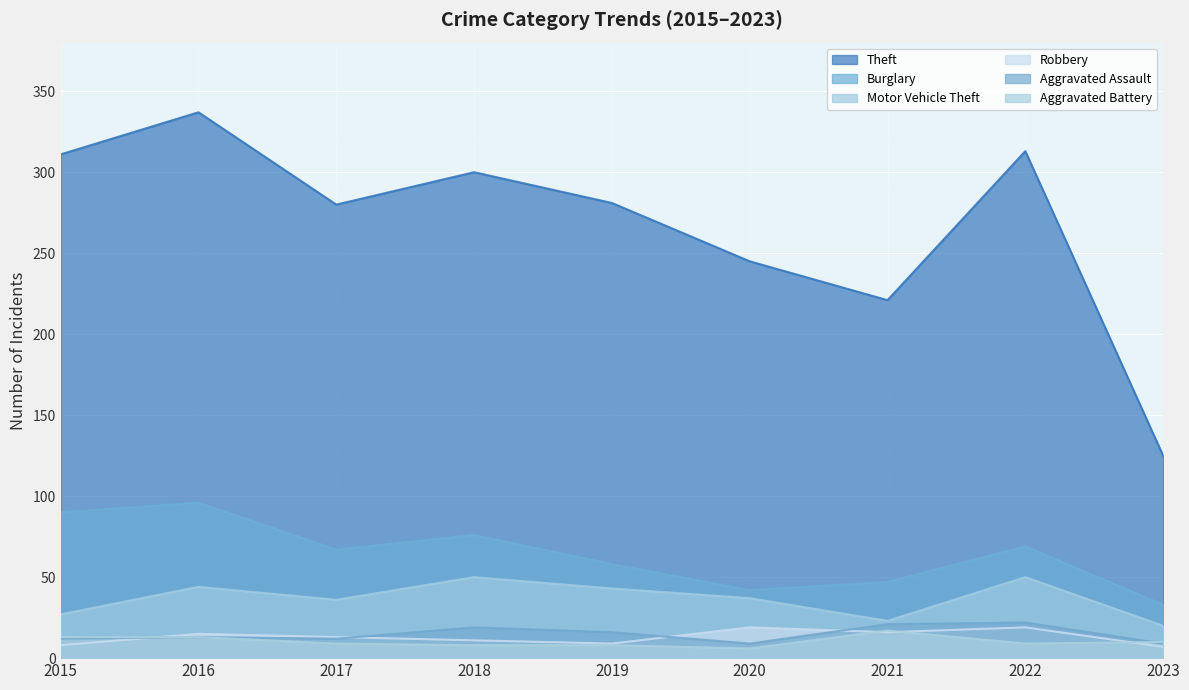

True or false: Theft and Robbery cross at least once.

False